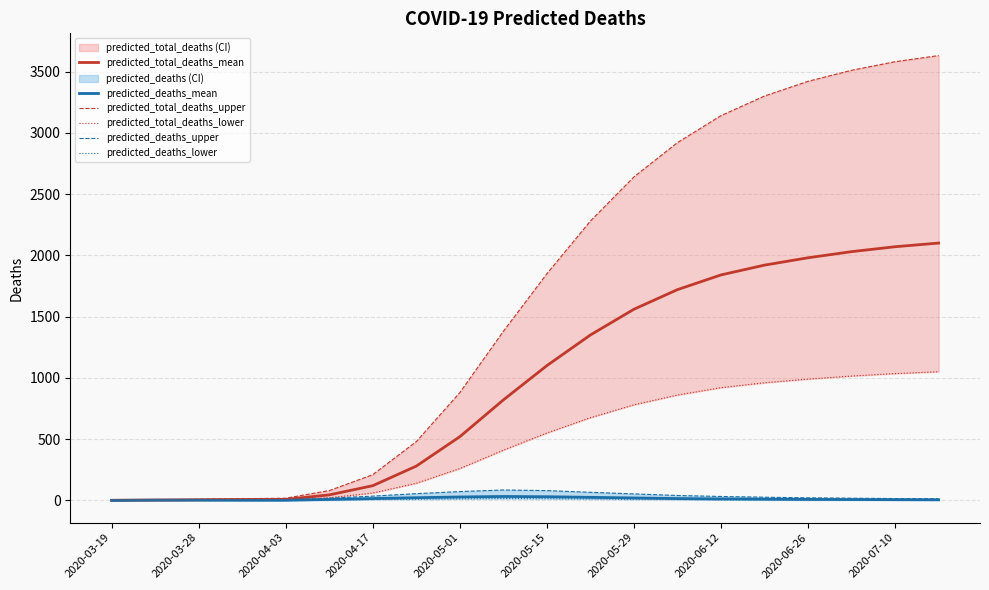

How many values in the predicted_deaths_mean series are below 10?

10